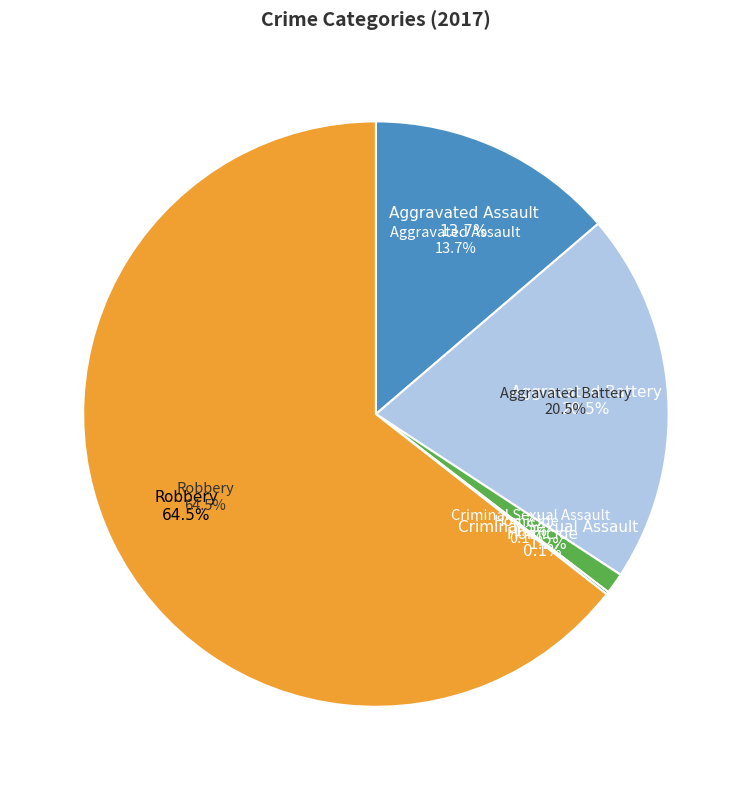

Which slice is the smallest?

Homicide